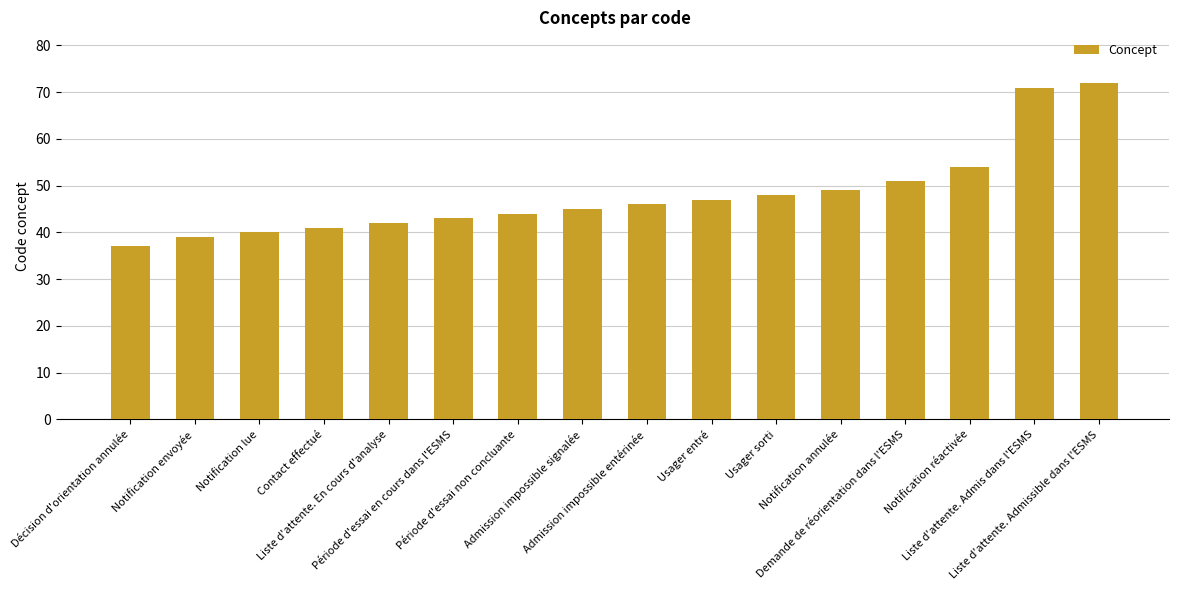

How many series are shown in this chart?

1